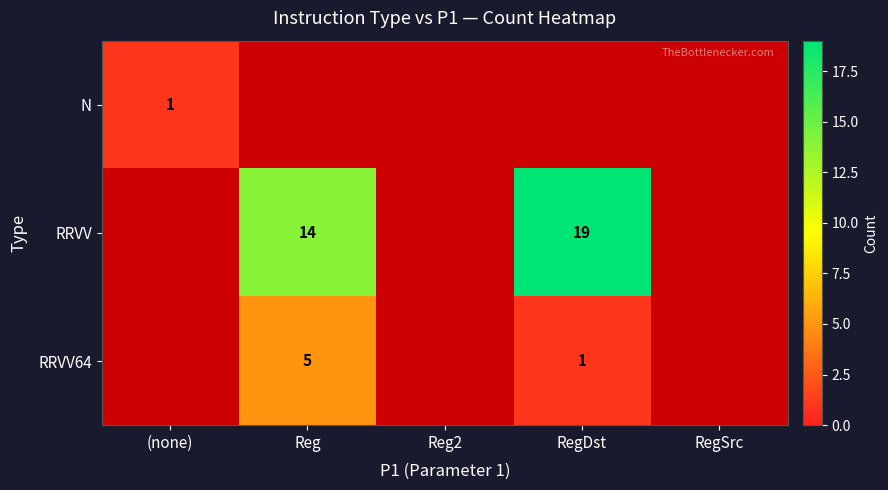

Which label corresponds to the largest value in the chart?

RegDst